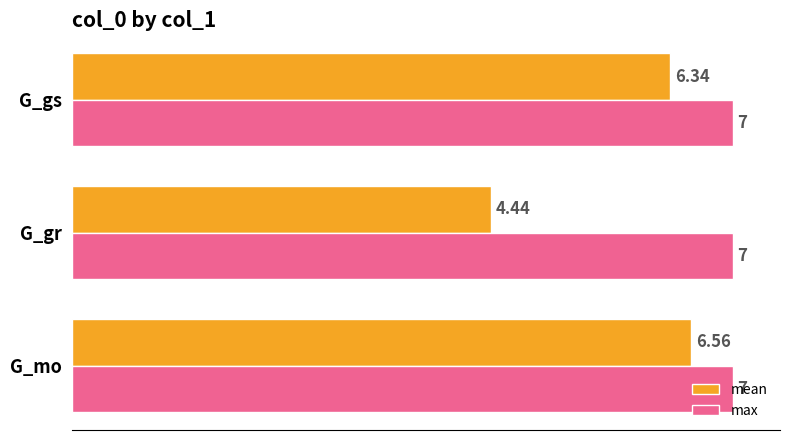

Rank the series by their maximum value, from highest to lowest.

max, mean